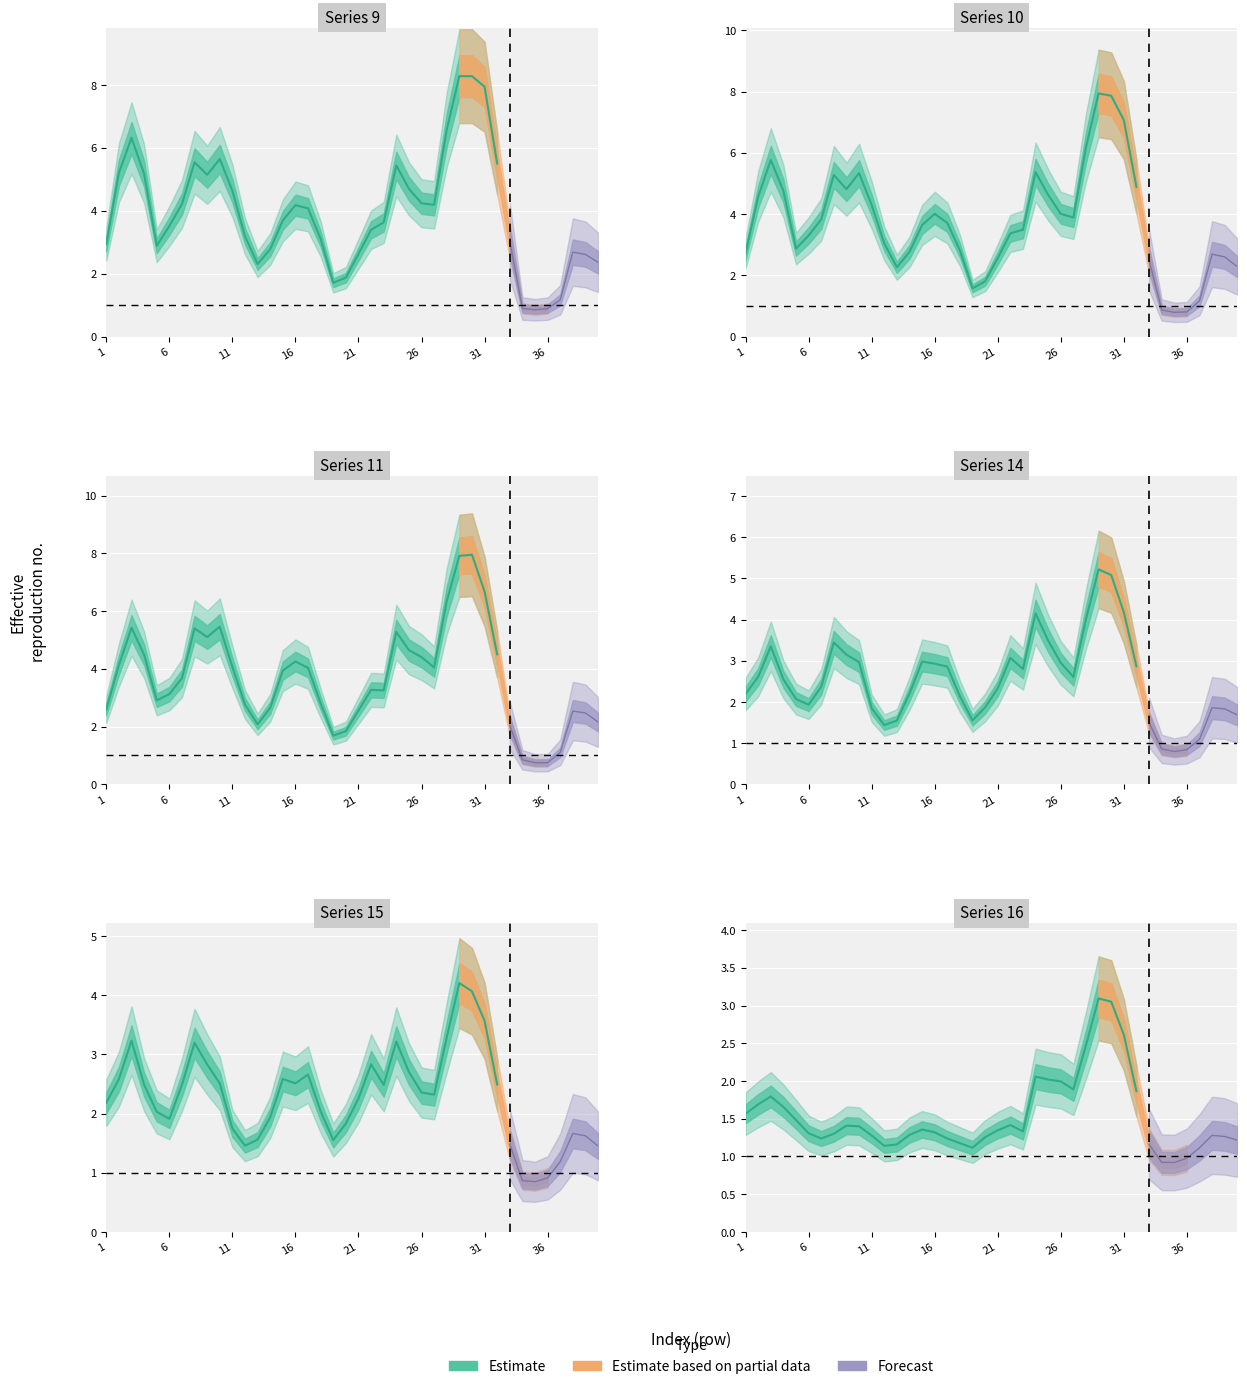

At which label does col_16 first exceed 1?

1